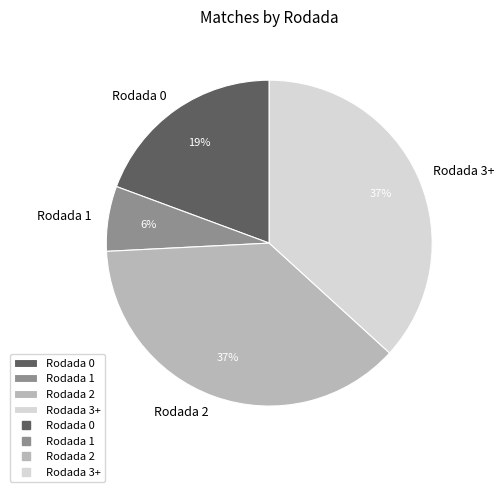

Between Rodada 0 and Rodada 1, which is larger?

Rodada 0